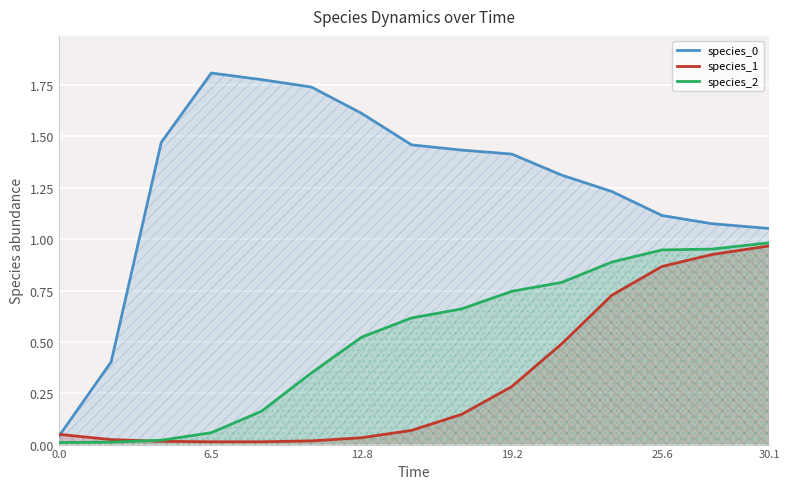

How many intersections are there between species_2 and species_1?

1